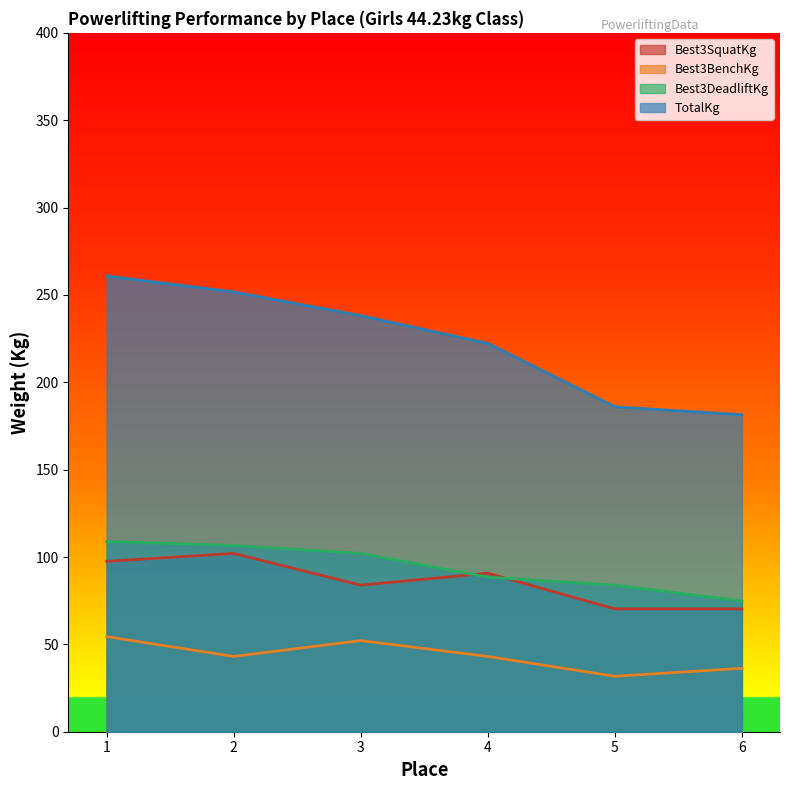

What is the approximate value of TotalKg at 6?

181.4